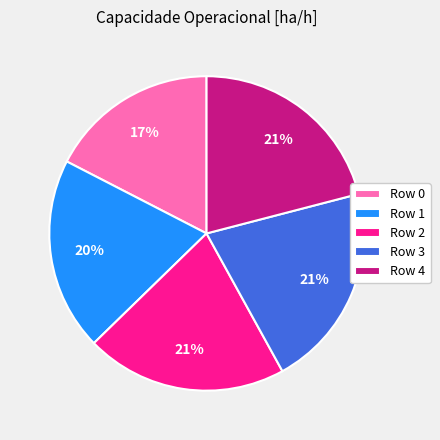

Is the sum of Row 1 and Row 3 greater than half?

No